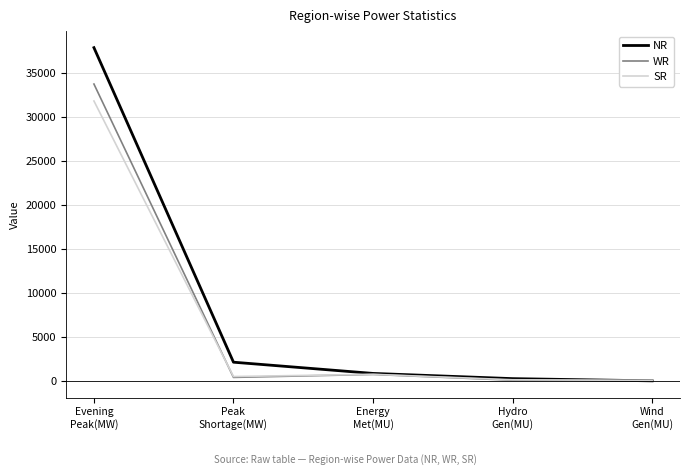

Is it true that SR equals 31859 at Evening
Peak(MW)?

True